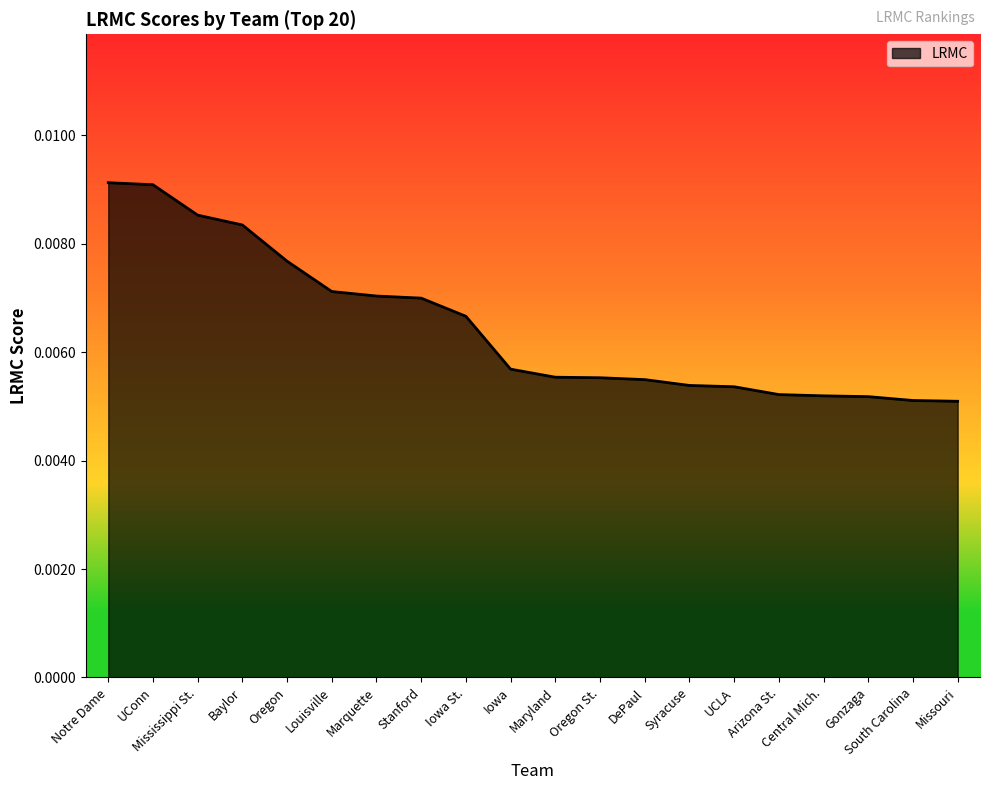

What position from the left is Marquette?

7